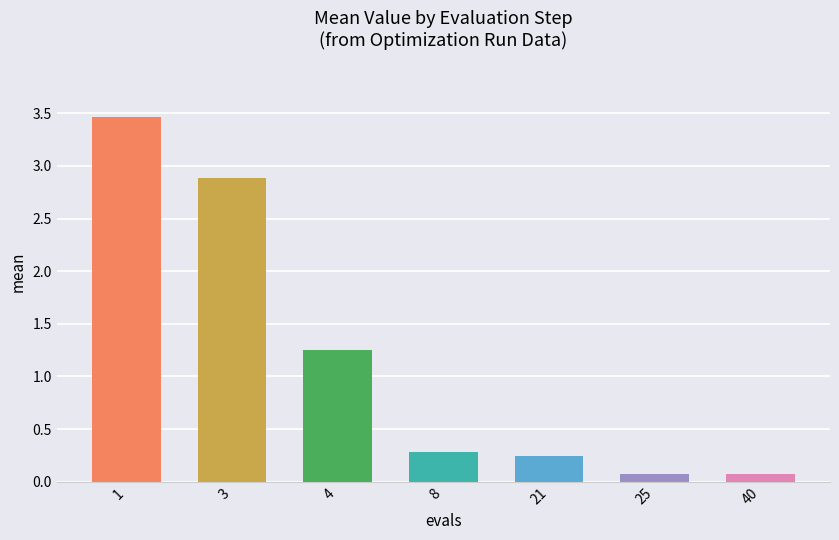

Is it true that the value at 8 is 0.3?

True